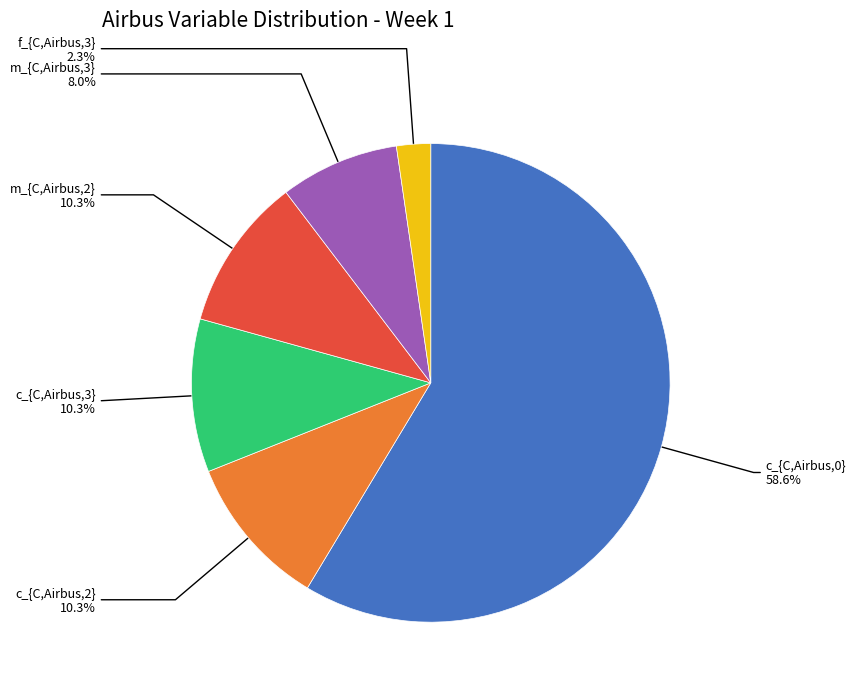

Is there any slice that represents more than half of the pie?

Yes